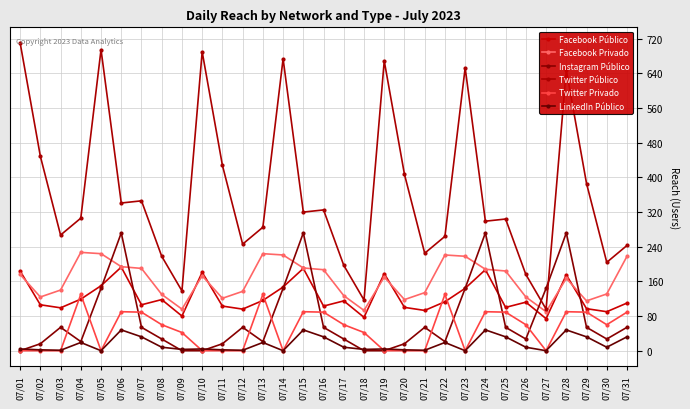

At how many categories does at least one series exceed 663?

5